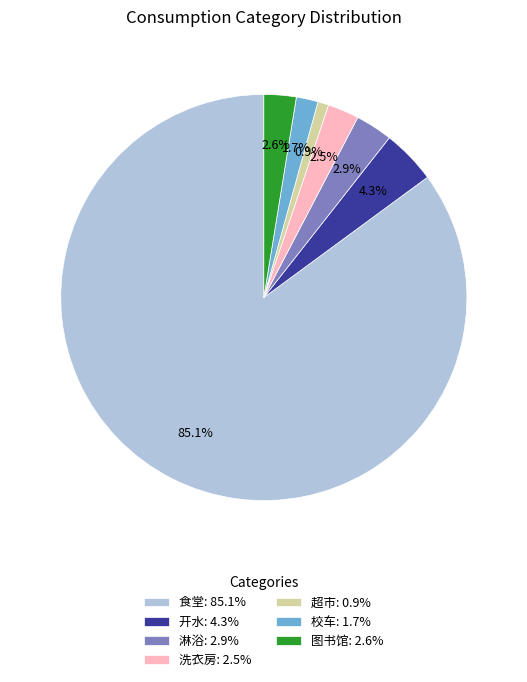

True or false: 开水 accounts for 4% of the total.

True